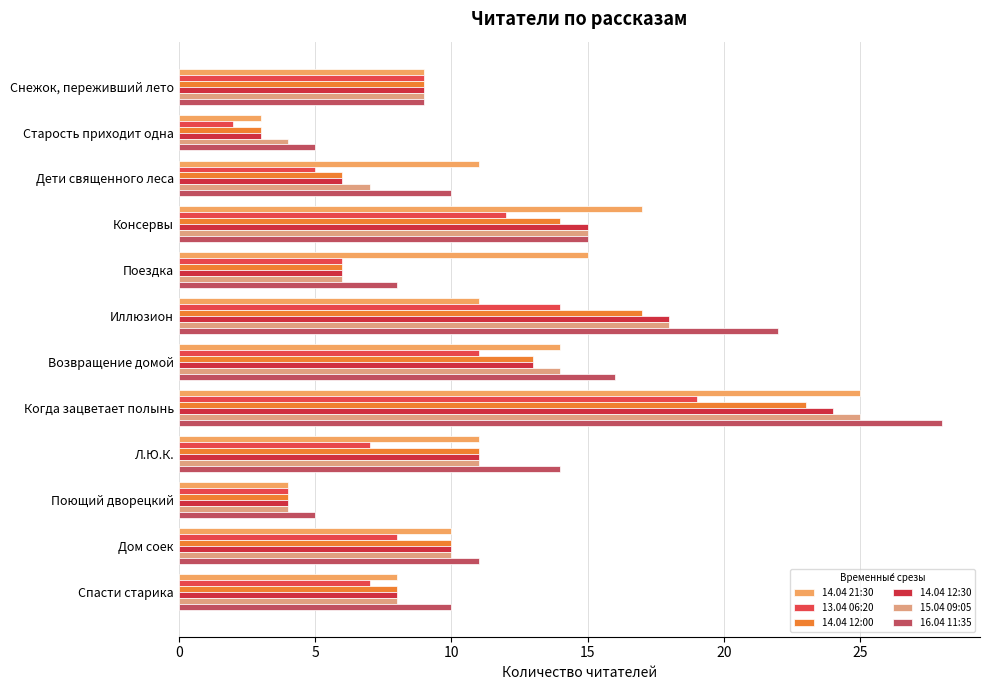

Reading left to right, transcribe all the data shown in this chart.

14.04 21:30: 9	3	11	17	15	11	14	25	11	4	10	8
13.04 06:20: 9	2	5	12	6	14	11	19	7	4	8	7
14.04 12:00: 9	3	6	14	6	17	13	23	11	4	10	8
14.04 12:30: 9	3	6	15	6	18	13	24	11	4	10	8
15.04 09:05: 9	4	7	15	6	18	14	25	11	4	10	8
16.04 11:35: 9	5	10	15	8	22	16	28	14	5	11	10